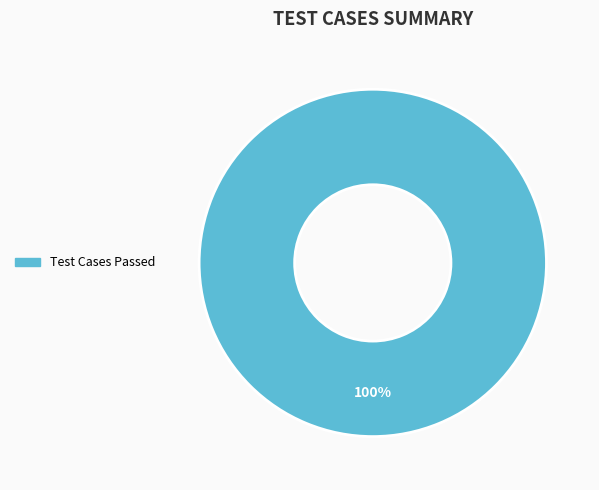

Is there a majority slice in this chart?

Yes